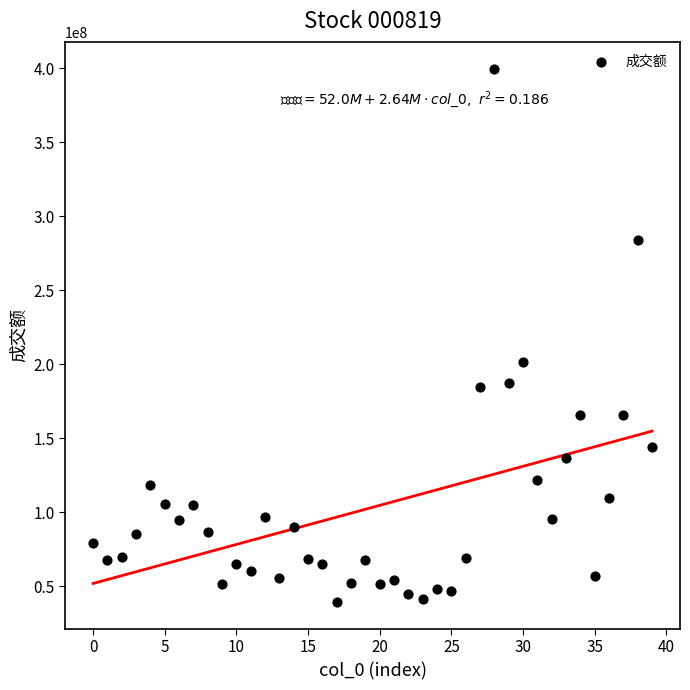

What is the range of Y values (max minus min)?

360500785.2